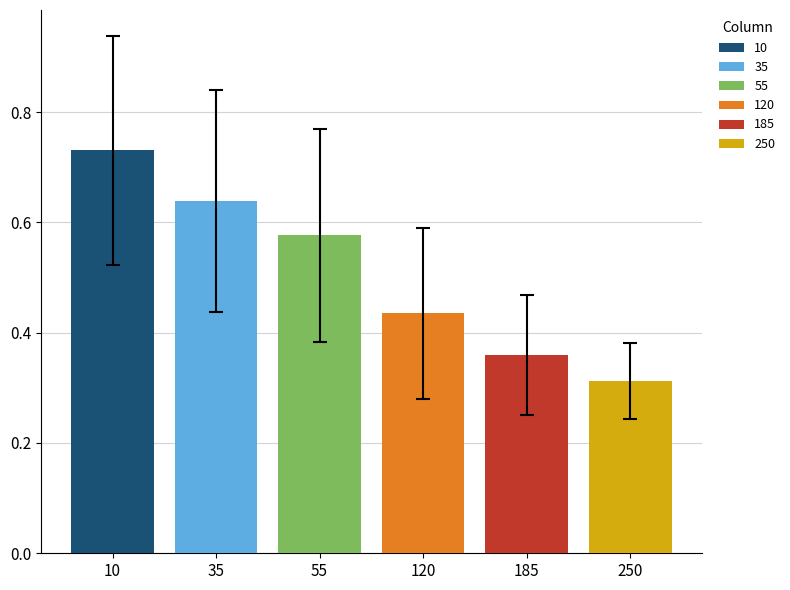

How many bars are there in total?

6